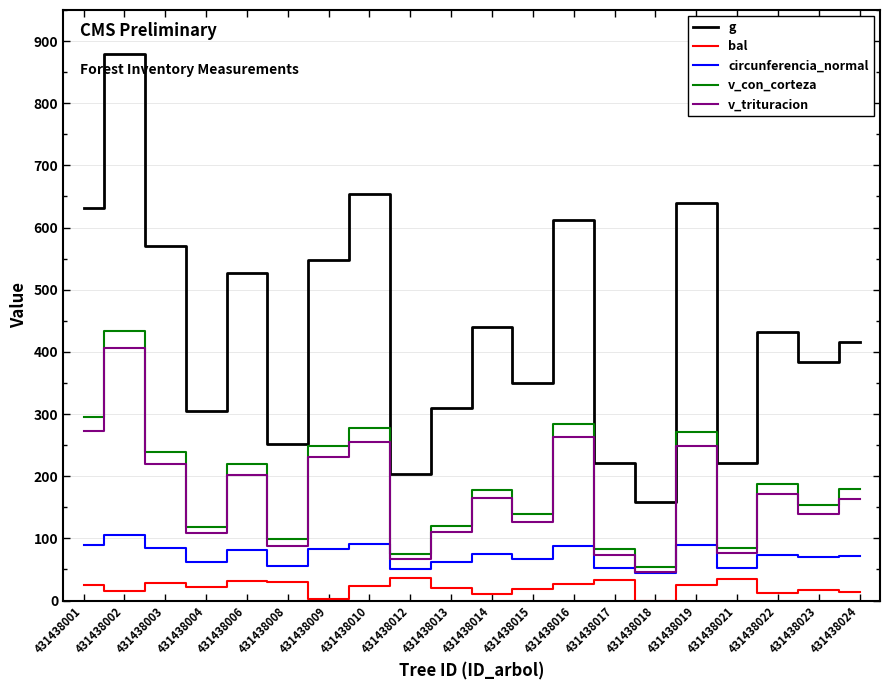

Which series has the largest total across all categories?

g